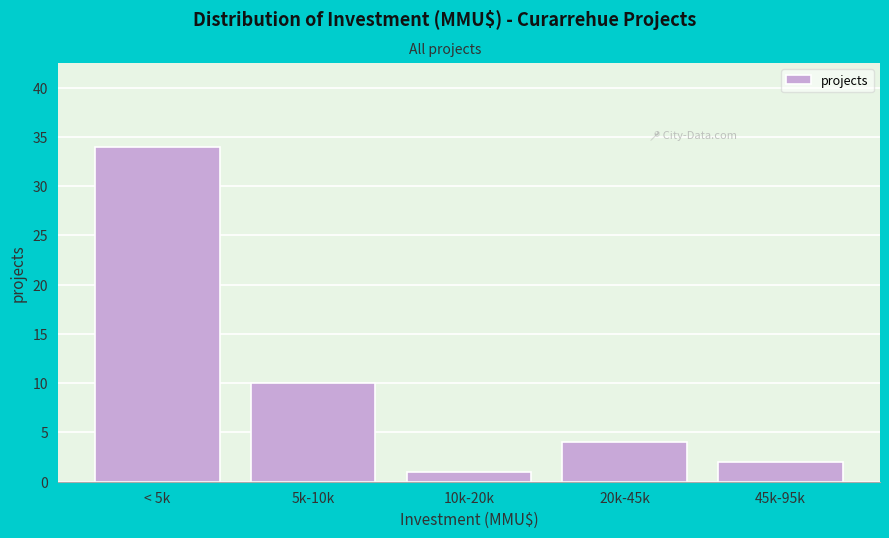

Reading left to right, list all the values displayed in this chart.

< 5k=34	5k-10k=10	10k-20k=1	20k-45k=4	45k-95k=2